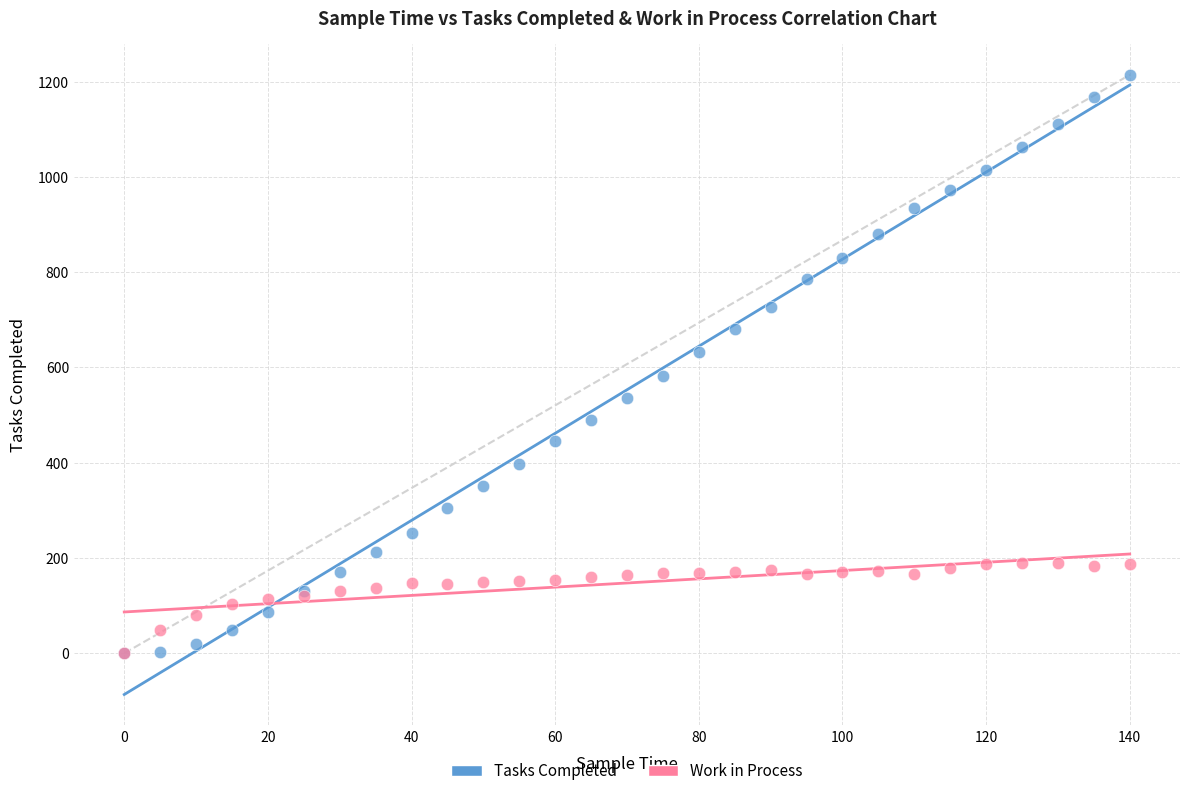

What are all the series names shown in the legend?

Tasks Completed, Work in Process